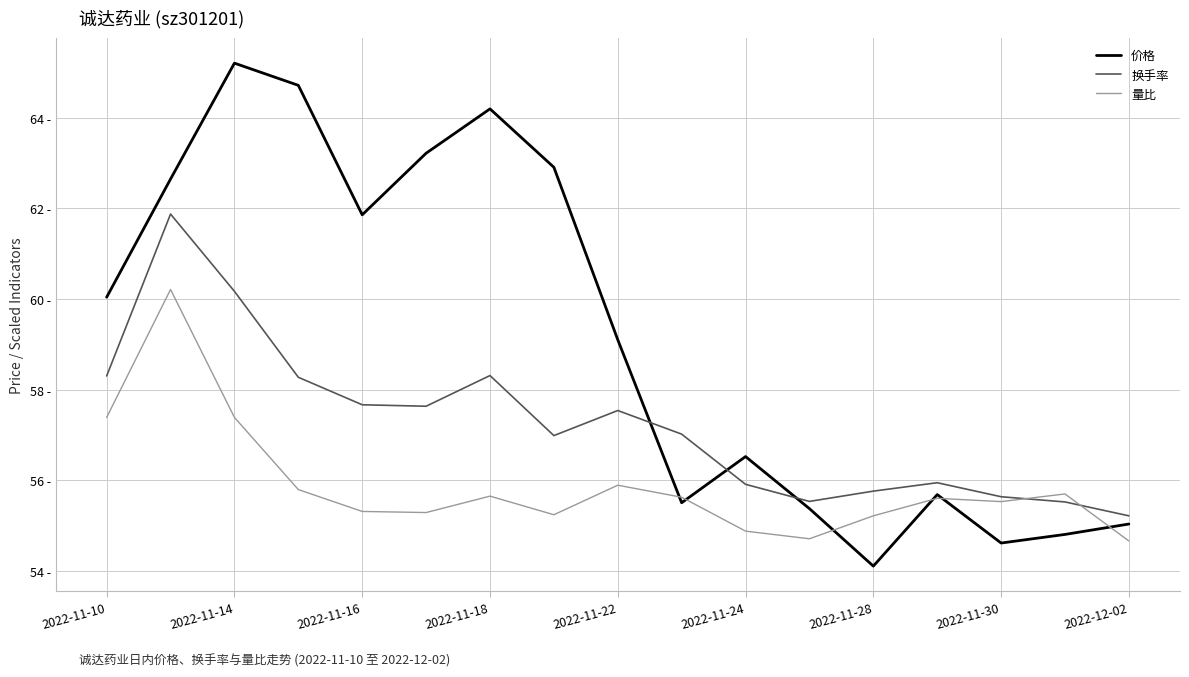

Does the chart display data point markers on the line(s)?

No